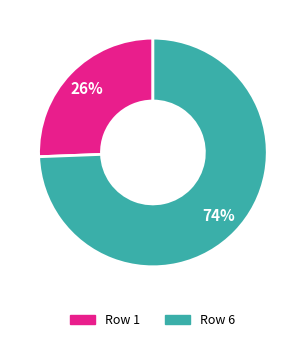

Is there any slice that represents more than half of the pie?

Yes